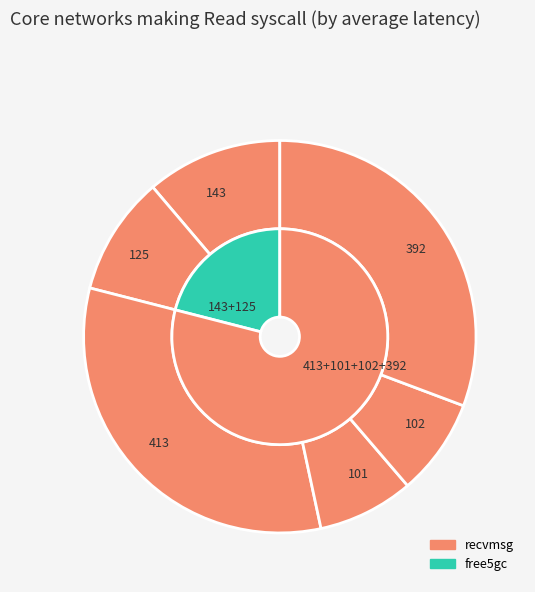

To the nearest percent, what is the difference between the largest and smallest slice percentages?

24%